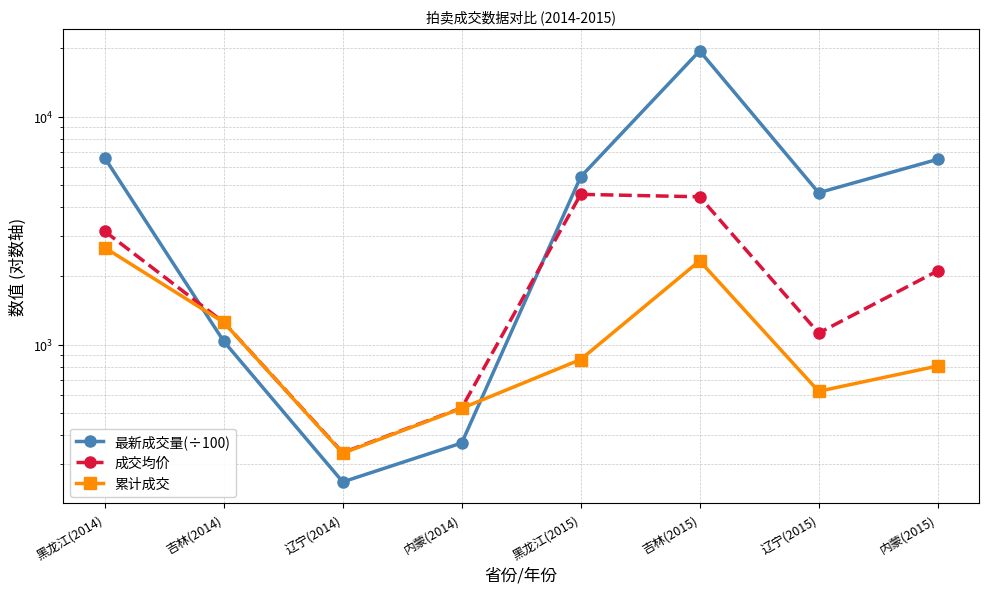

Rank the series at 吉林(2014) from highest to lowest value.

成交均价, 累计成交, 最新成交量(÷100)